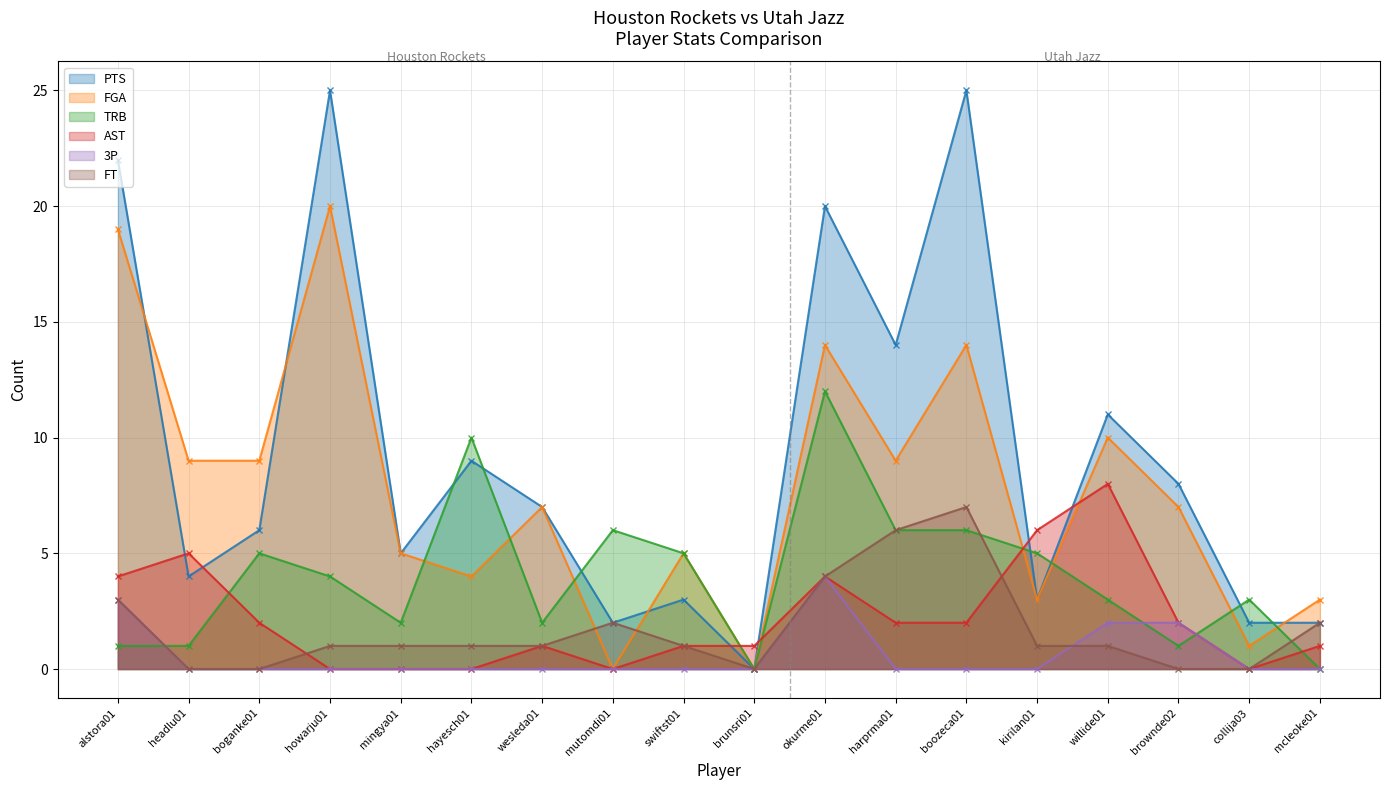

Between collija03 and alstora01, which is larger?

alstora01